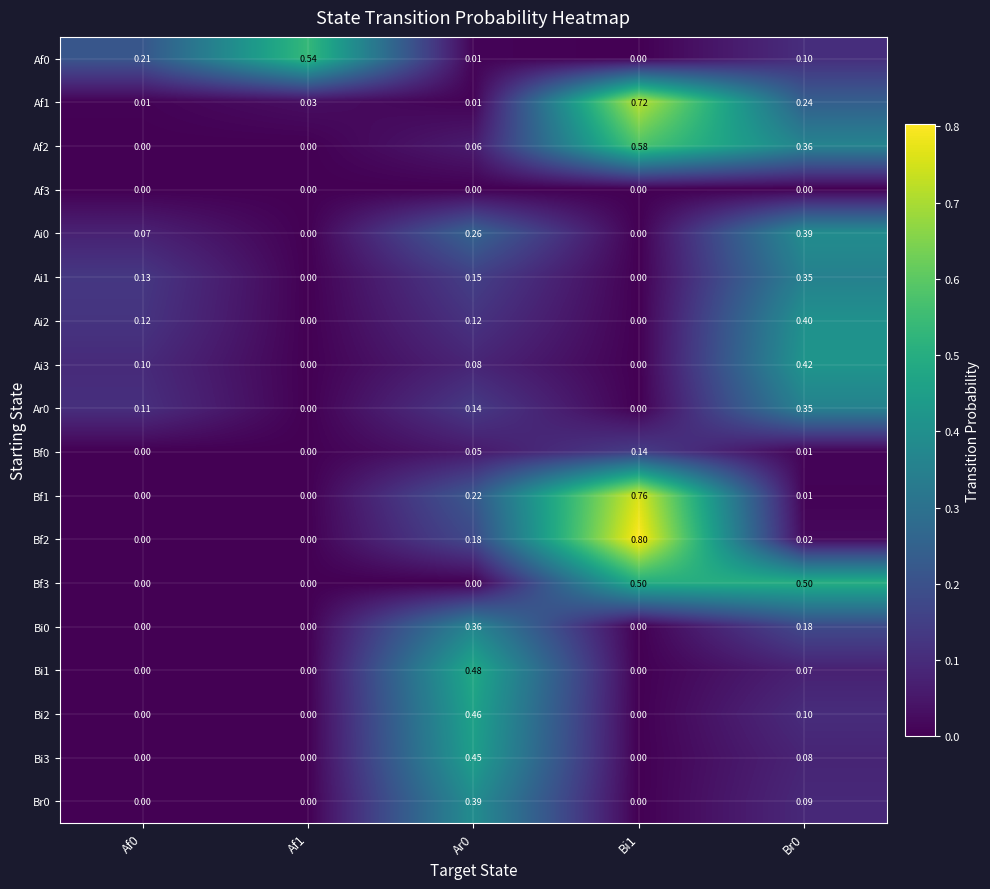

Reading left to right, what are all the values shown in this chart?

Af0: Af0=0.2	Af1=0.5	Ar0=0.0	Bi1=0.0	Br0=0.1
Af1: Af0=0.0	Af1=0.0	Ar0=0.0	Bi1=0.7	Br0=0.2
Af2: Af0=0.0	Af1=0.0	Ar0=0.1	Bi1=0.6	Br0=0.4
Af3: Af0=0.0	Af1=0.0	Ar0=0.0	Bi1=0.0	Br0=0.0
Ai0: Af0=0.1	Af1=0.0	Ar0=0.3	Bi1=0.0	Br0=0.4
Ai1: Af0=0.1	Af1=0.0	Ar0=0.1	Bi1=0.0	Br0=0.3
Ai2: Af0=0.1	Af1=0.0	Ar0=0.1	Bi1=0.0	Br0=0.4
Ai3: Af0=0.1	Af1=0.0	Ar0=0.1	Bi1=0.0	Br0=0.4
Ar0: Af0=0.1	Af1=0.0	Ar0=0.1	Bi1=0.0	Br0=0.3
Bf0: Af0=0.0	Af1=0.0	Ar0=0.1	Bi1=0.1	Br0=0.0
Bf1: Af0=0.0	Af1=0.0	Ar0=0.2	Bi1=0.8	Br0=0.0
Bf2: Af0=0.0	Af1=0.0	Ar0=0.2	Bi1=0.8	Br0=0.0
Bf3: Af0=0.0	Af1=0.0	Ar0=0.0	Bi1=0.5	Br0=0.5
Bi0: Af0=0.0	Af1=0.0	Ar0=0.4	Bi1=0.0	Br0=0.2
Bi1: Af0=0.0	Af1=0.0	Ar0=0.5	Bi1=0.0	Br0=0.1
Bi2: Af0=0.0	Af1=0.0	Ar0=0.5	Bi1=0.0	Br0=0.1
Bi3: Af0=0.0	Af1=0.0	Ar0=0.5	Bi1=0.0	Br0=0.1
Br0: Af0=0.0	Af1=0.0	Ar0=0.4	Bi1=0.0	Br0=0.1